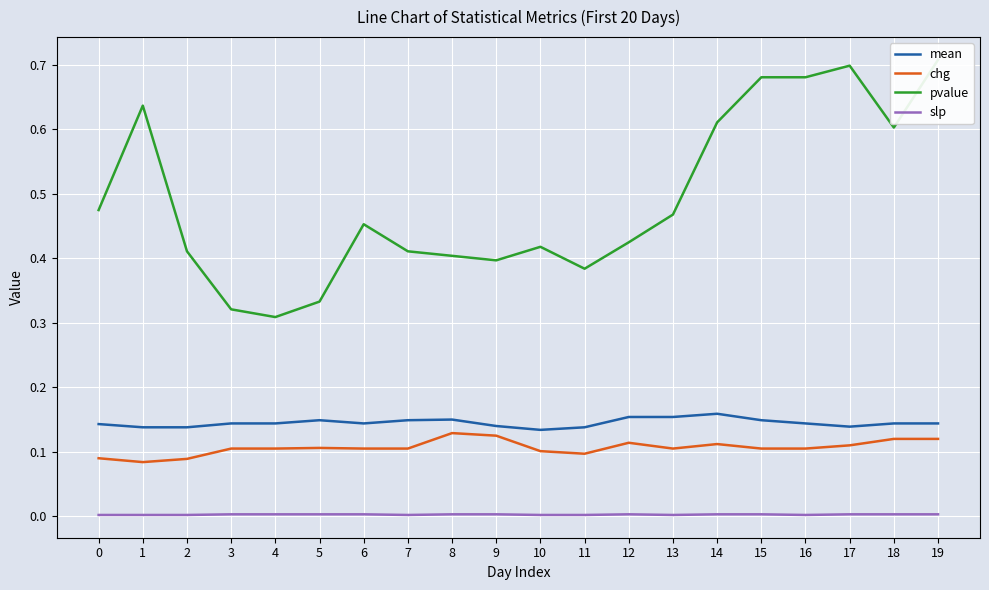

Reading left to right, extract all data points from this chart.

mean: 0.1	0.1	0.1	0.1	0.1	0.1	0.1	0.1	0.1	0.1	0.1	0.1	0.2	0.2	0.2	0.1	0.1	0.1	0.1	0.1
chg: 0.1	0.1	0.1	0.1	0.1	0.1	0.1	0.1	0.1	0.1	0.1	0.1	0.1	0.1	0.1	0.1	0.1	0.1	0.1	0.1
pvalue: 0.5	0.6	0.4	0.3	0.3	0.3	0.5	0.4	0.4	0.4	0.4	0.4	0.4	0.5	0.6	0.7	0.7	0.7	0.6	0.7
slp: 0.0	0.0	0.0	0.0	0.0	0.0	0.0	0.0	0.0	0.0	0.0	0.0	0.0	0.0	0.0	0.0	0.0	0.0	0.0	0.0